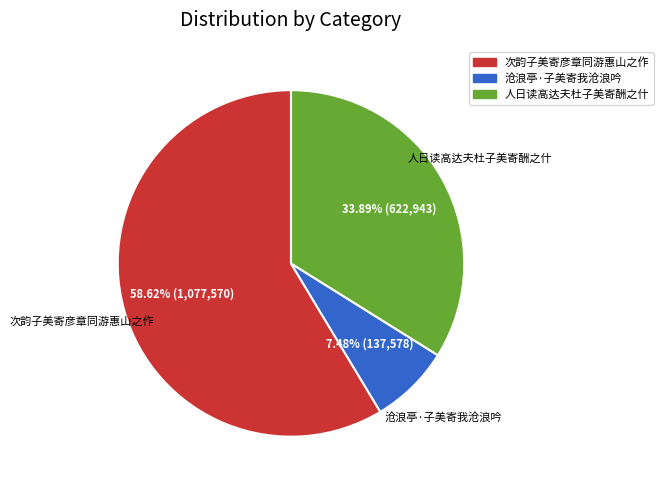

Is the sum of 沧浪亭·子美寄我沧浪吟 and 次韵子美寄彦章同游惠山之作 greater than half?

Yes